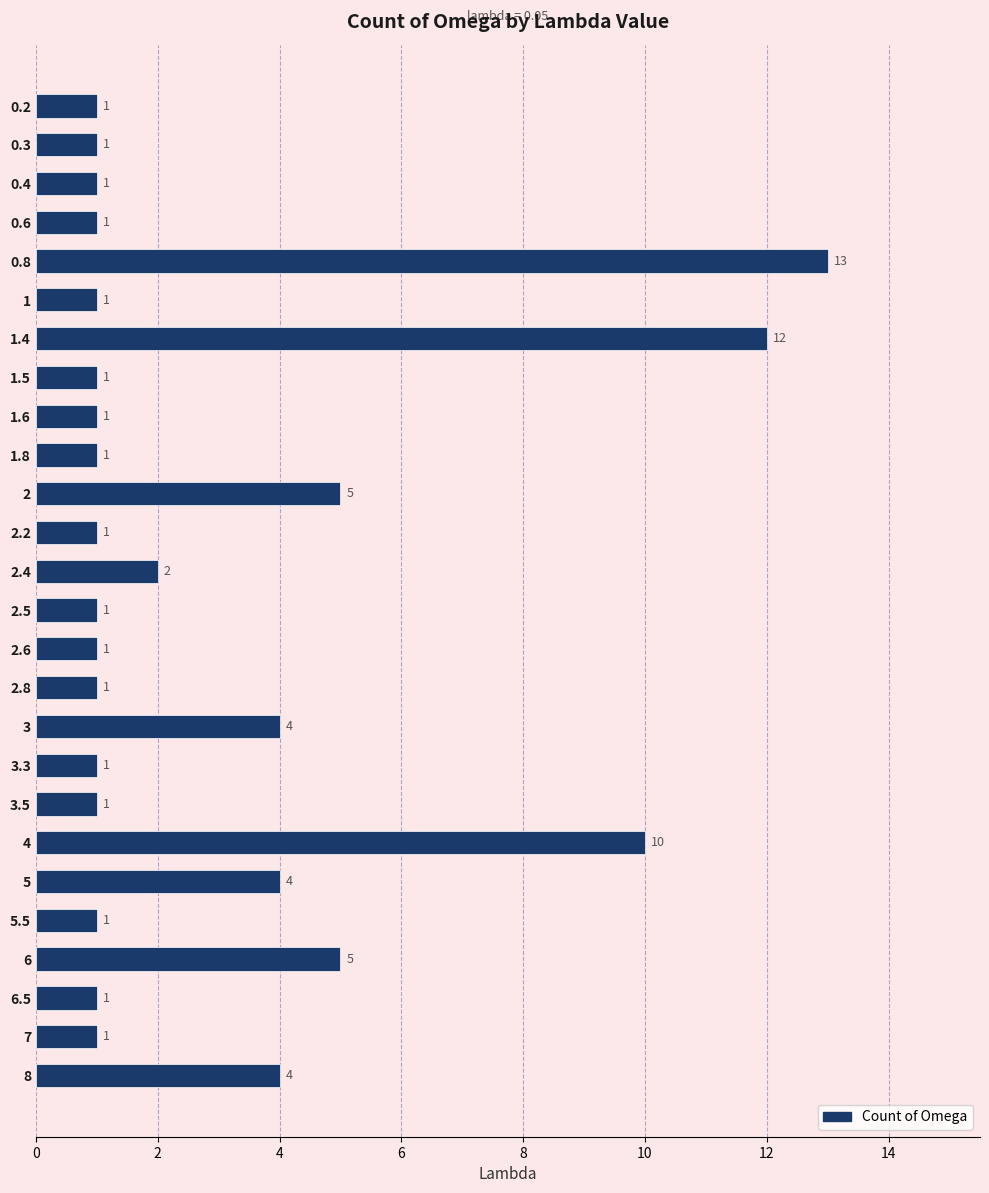

What is the label of the 18th bar from the bottom?

1.6